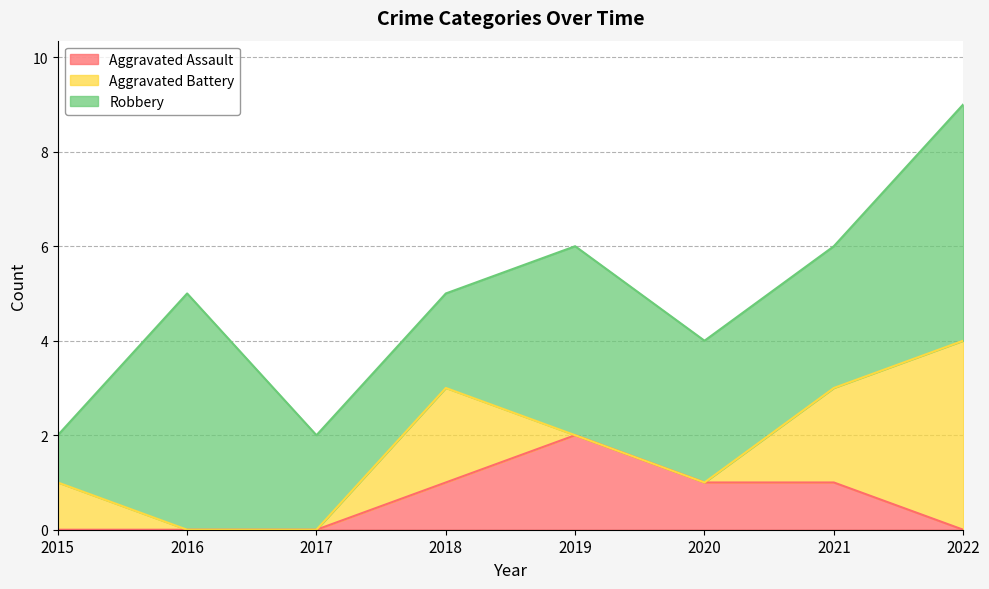

At which label does Aggravated Assault reach its peak?

2019